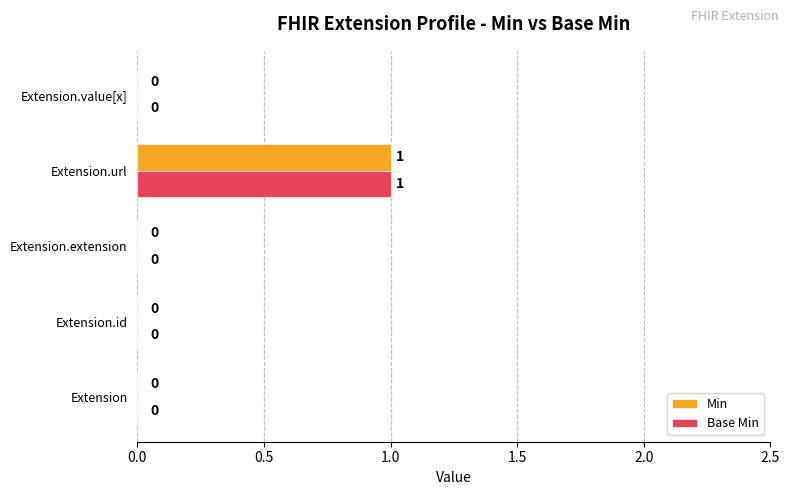

At which category is the sum across all series the highest?

Extension.url